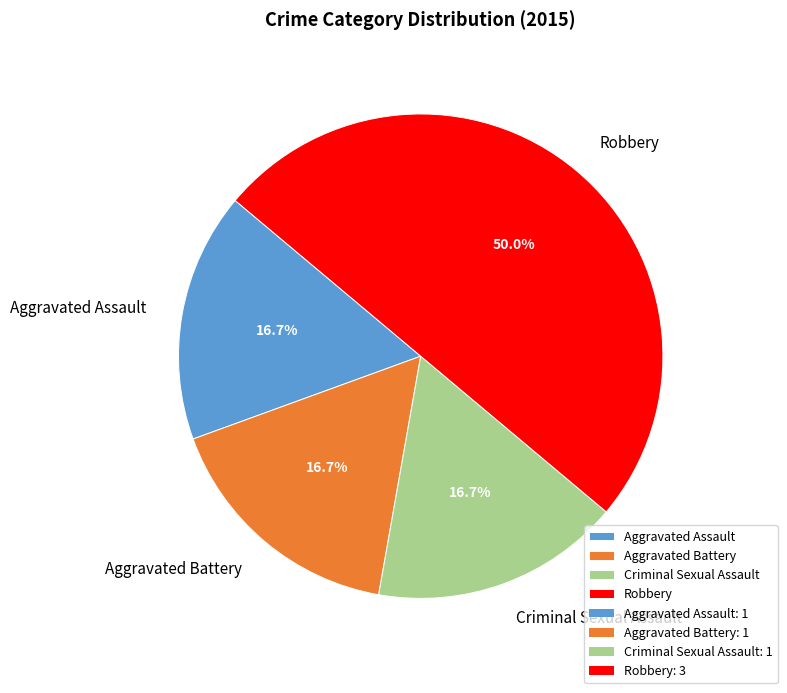

Do Aggravated Battery and Aggravated Assault together represent more than half of the pie?

No